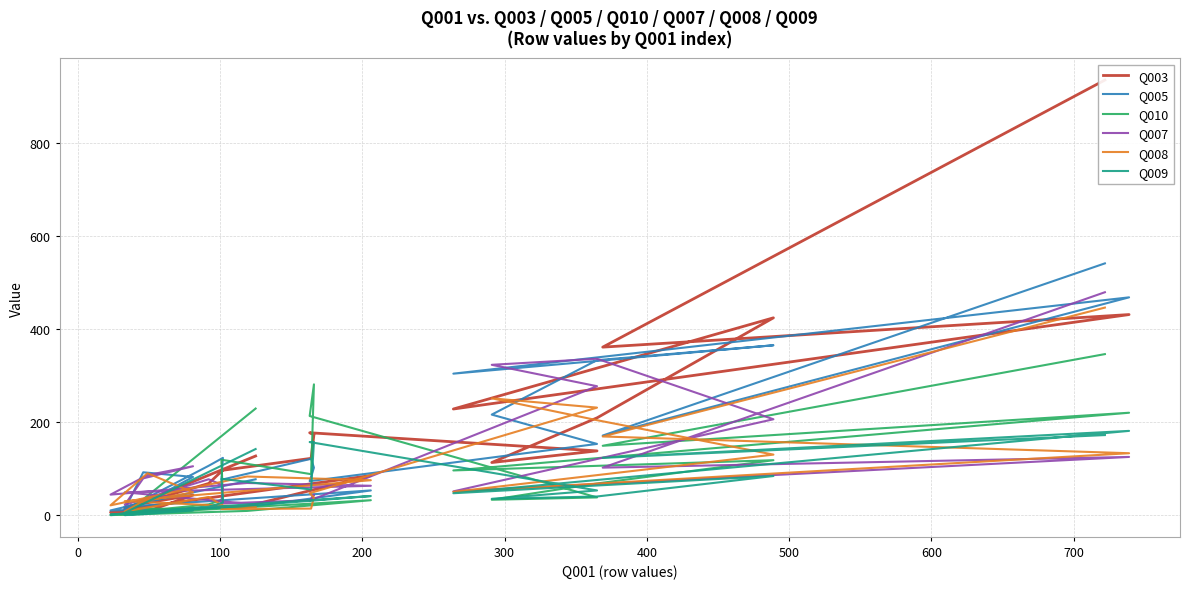

What is the sum of all Q007 values?

2712